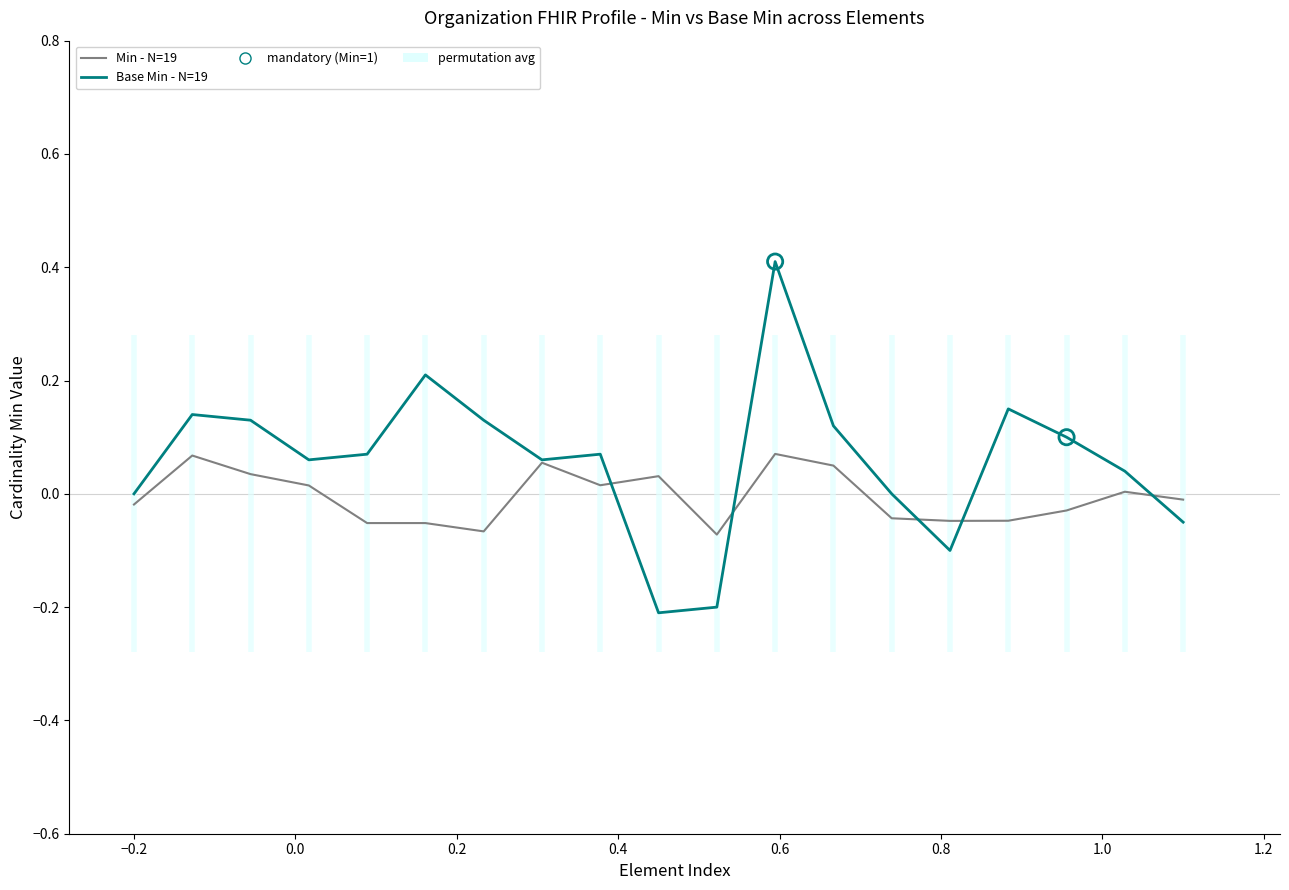

Is the value of Base Min - N=19 at 10 greater than the value of Min - N=19 at 0.8?

No